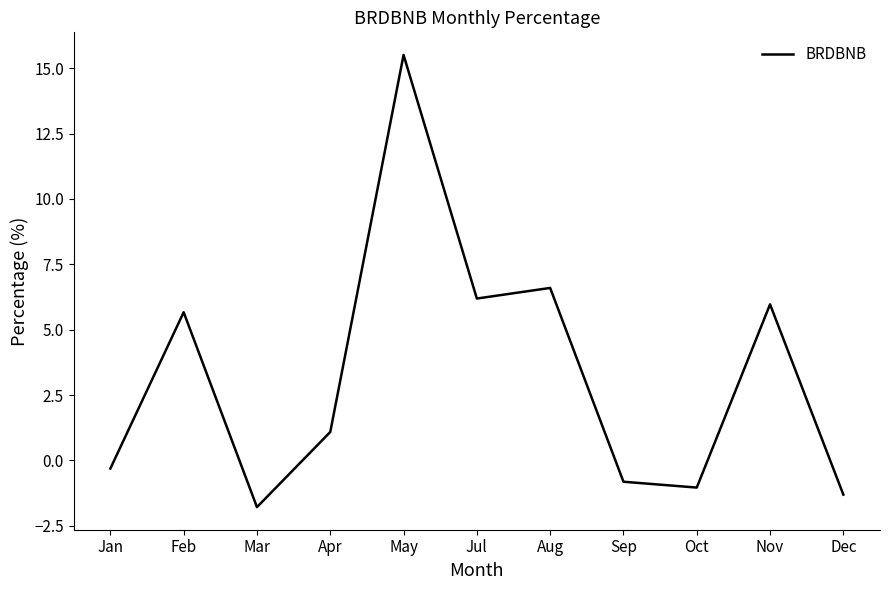

The chart shows a value of -1.9 at Dec. True or false?

False